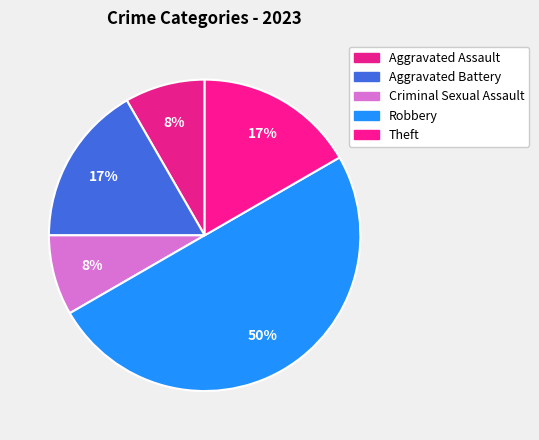

How many slices are in this pie chart?

5